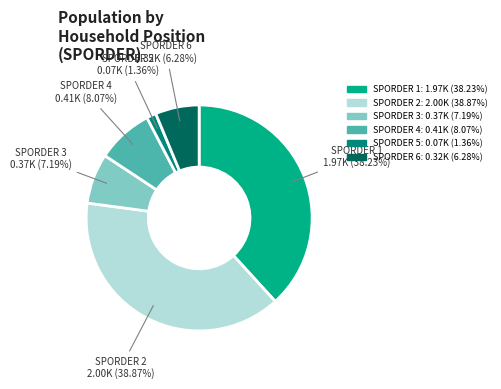

How many segments does this pie chart have?

6